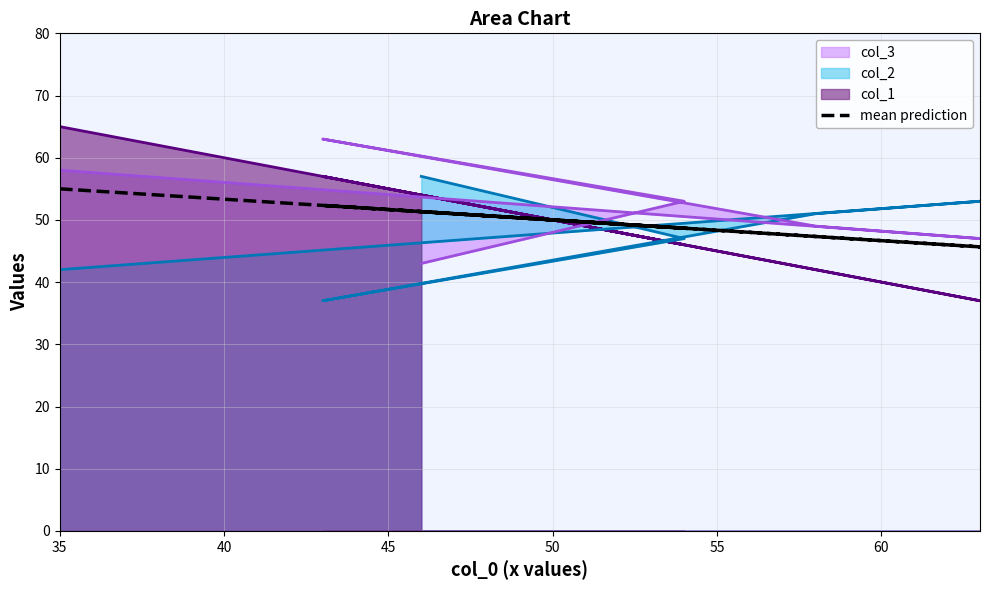

True or false: the data shows 52.3 at 50.

True